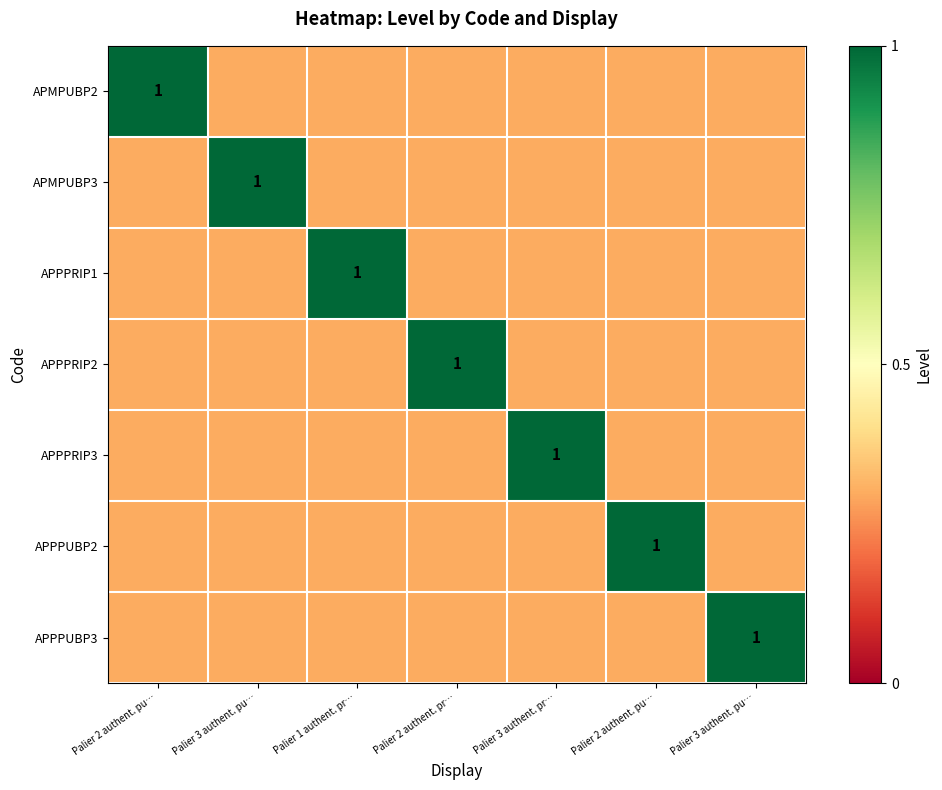

Which series has the largest range (max minus min)?

APMPUBP2